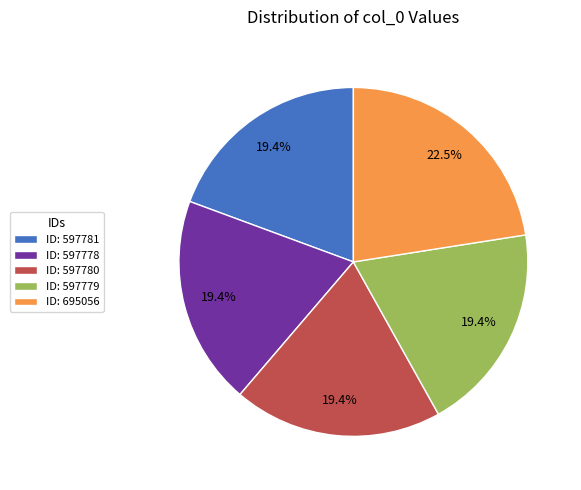

Is there any slice that represents more than half of the pie?

No